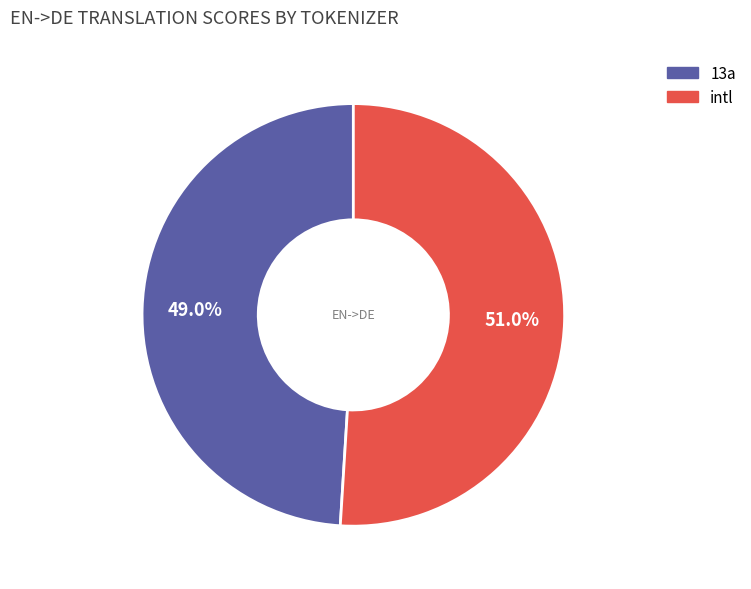

Between intl and 13a, which is larger?

intl